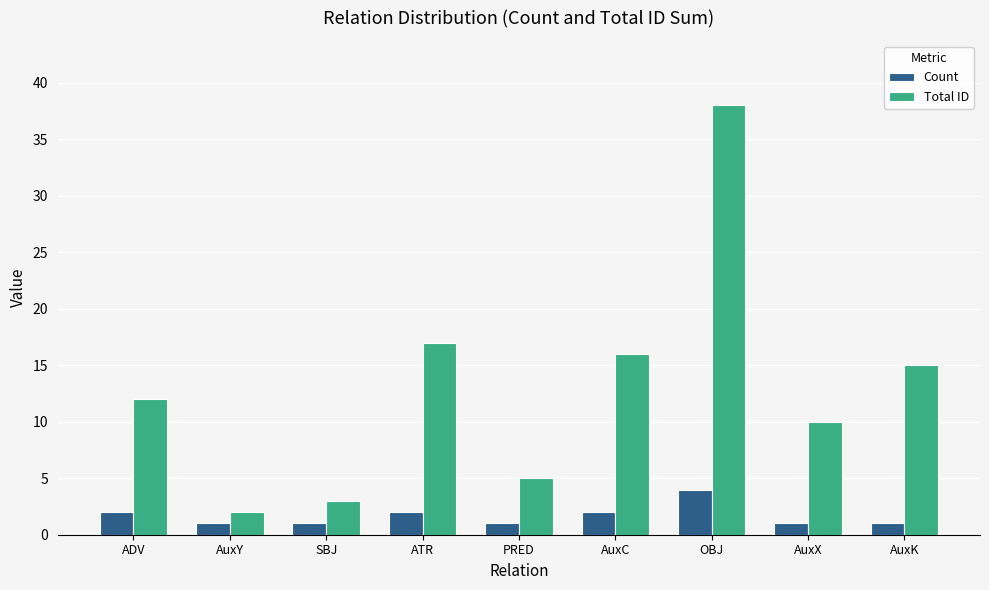

List the series in order of their peak value, lowest first.

Count, Total ID